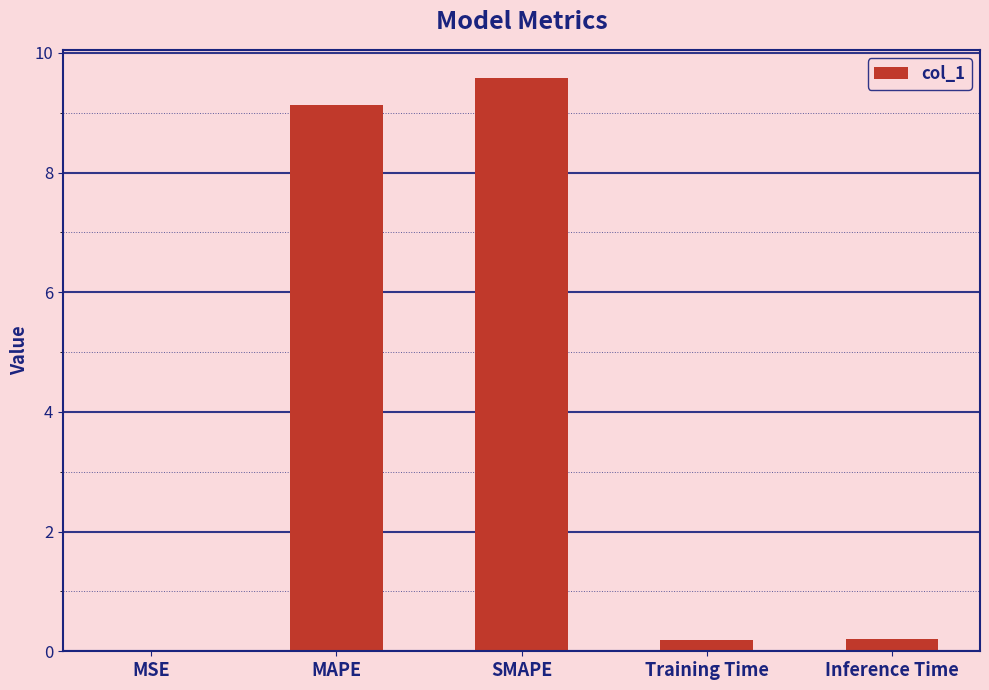

At which category does the chart reach its peak across all series?

SMAPE